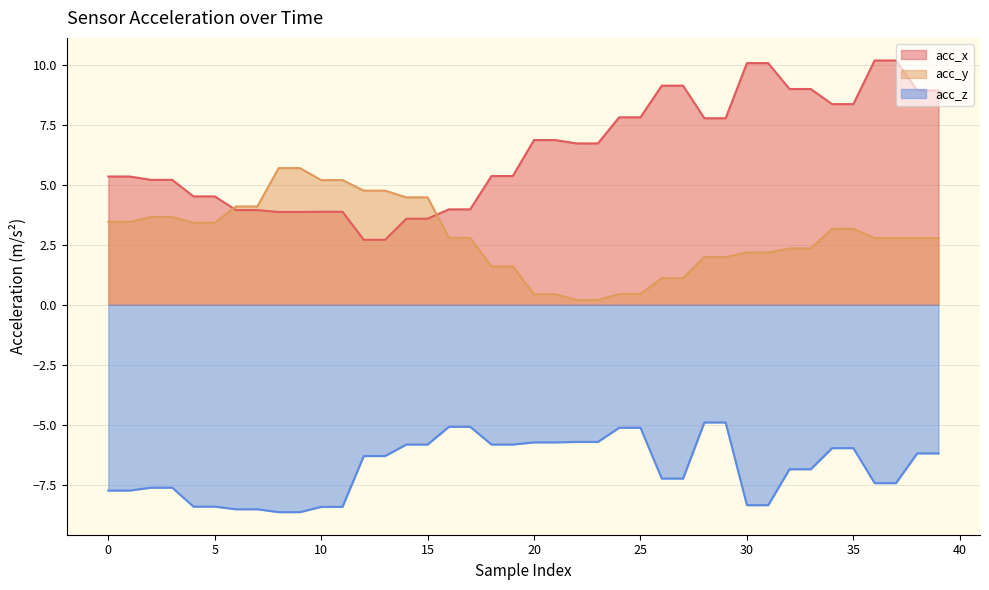

True or false: acc_x has more than 0 interior local peaks.

False